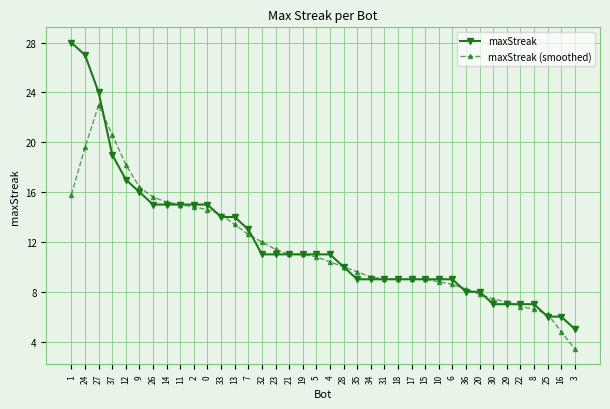

Is the value of maxStreak (smoothed) at 21 greater than the value of maxStreak at 13?

No